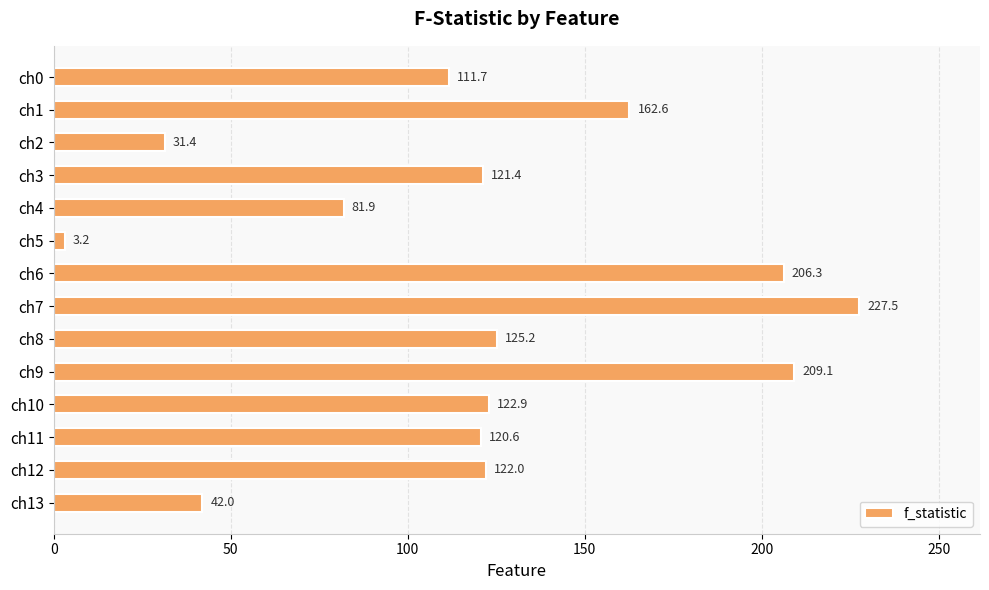

How many data points does each series have?

14